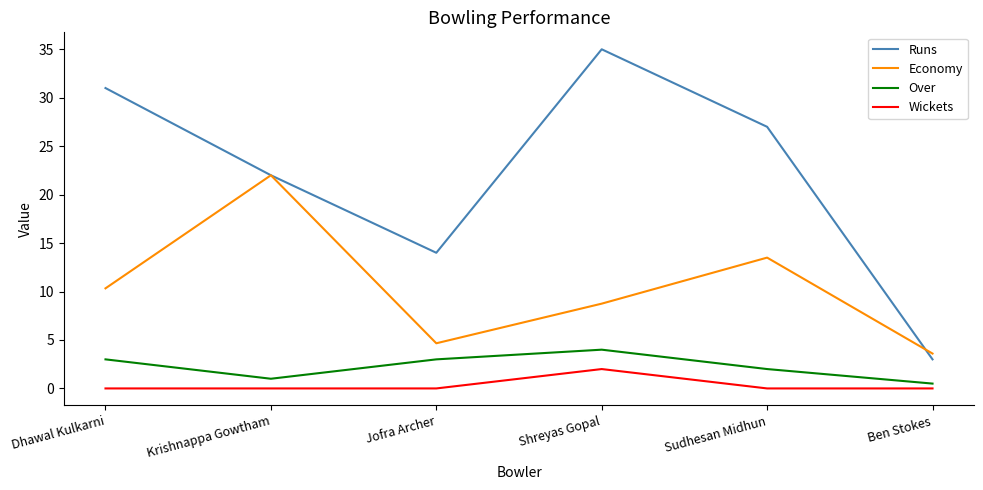

Which category has the highest value across all series?

Shreyas Gopal